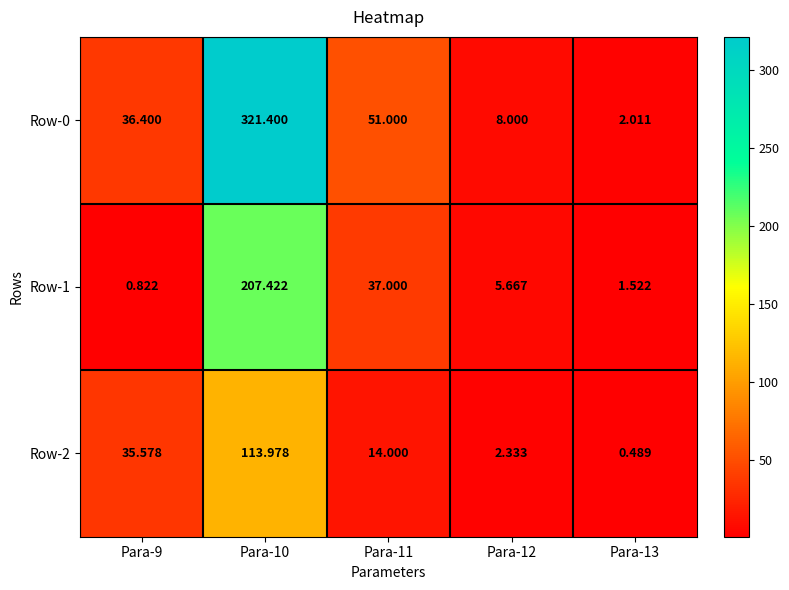

How many data points in Row-0 are above 36?

3